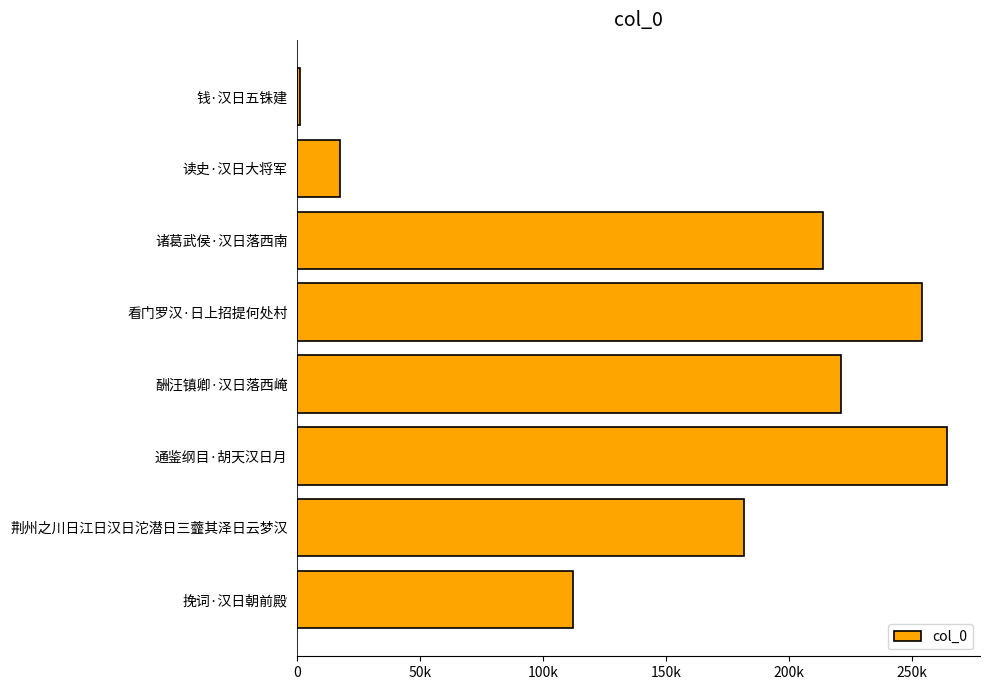

Does the chart contain stacked bars?

No